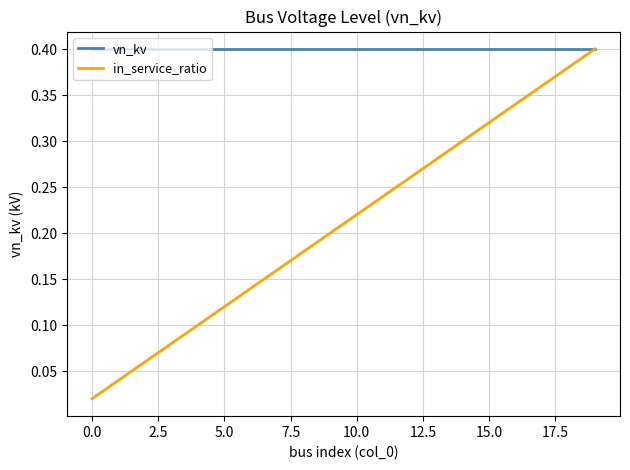

Which series has the largest range (max minus min)?

in_service_ratio